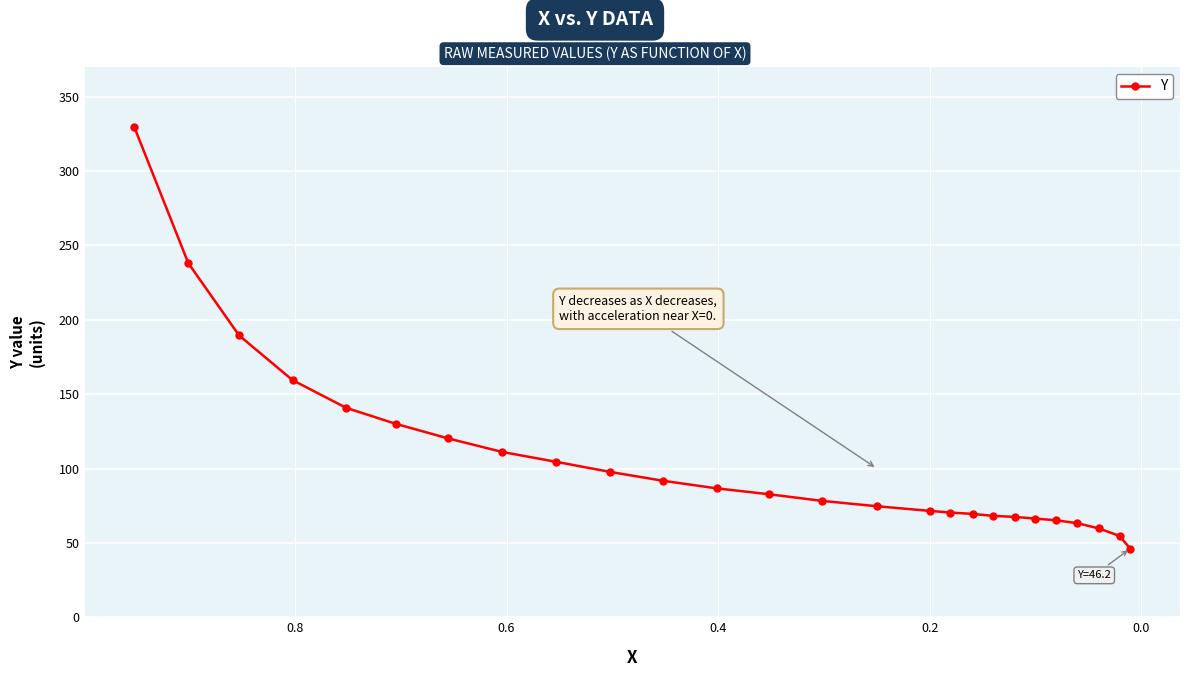

What is the smallest value displayed?

46.2